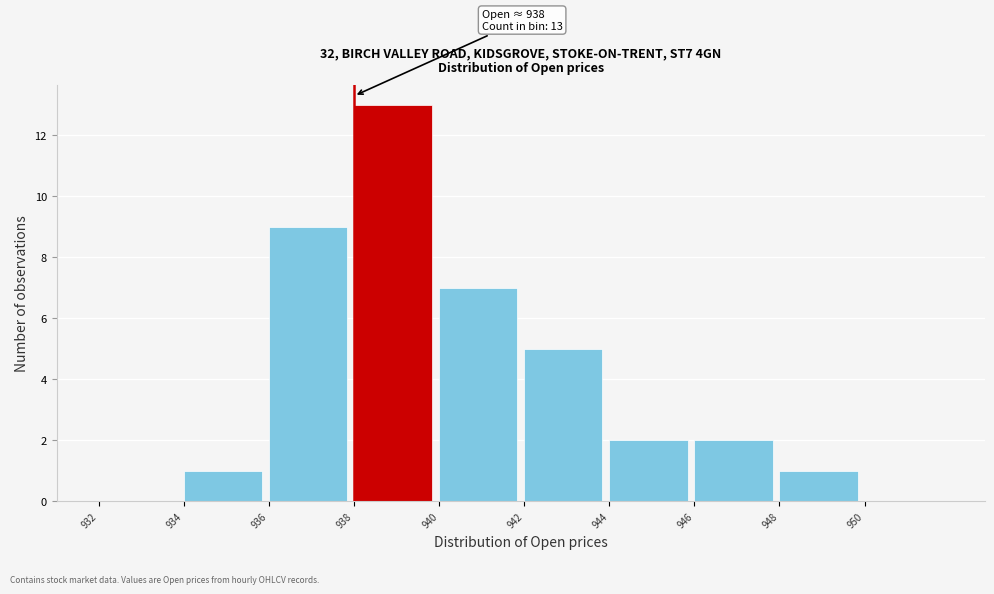

Which range on the x-axis has the tallest bar?

938 to 940